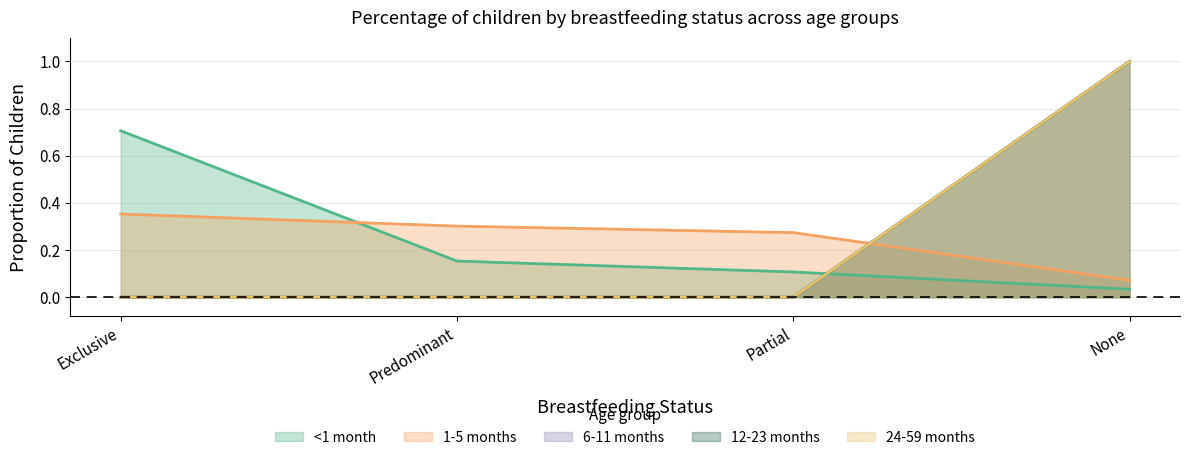

At how many categories does at least one series exceed 0?

4